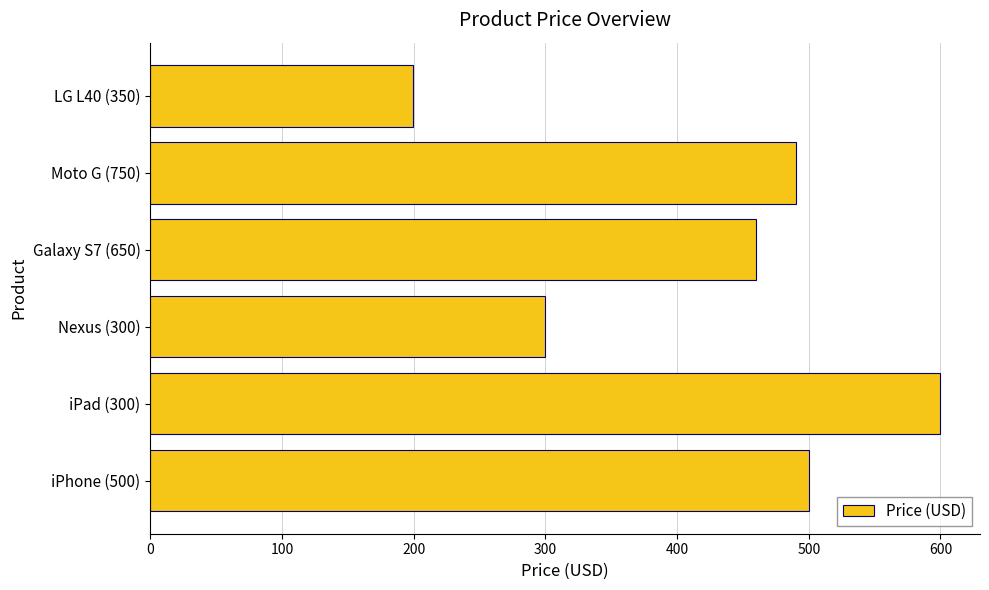

True or false: the data shows 353.8 at iPad (300).

False